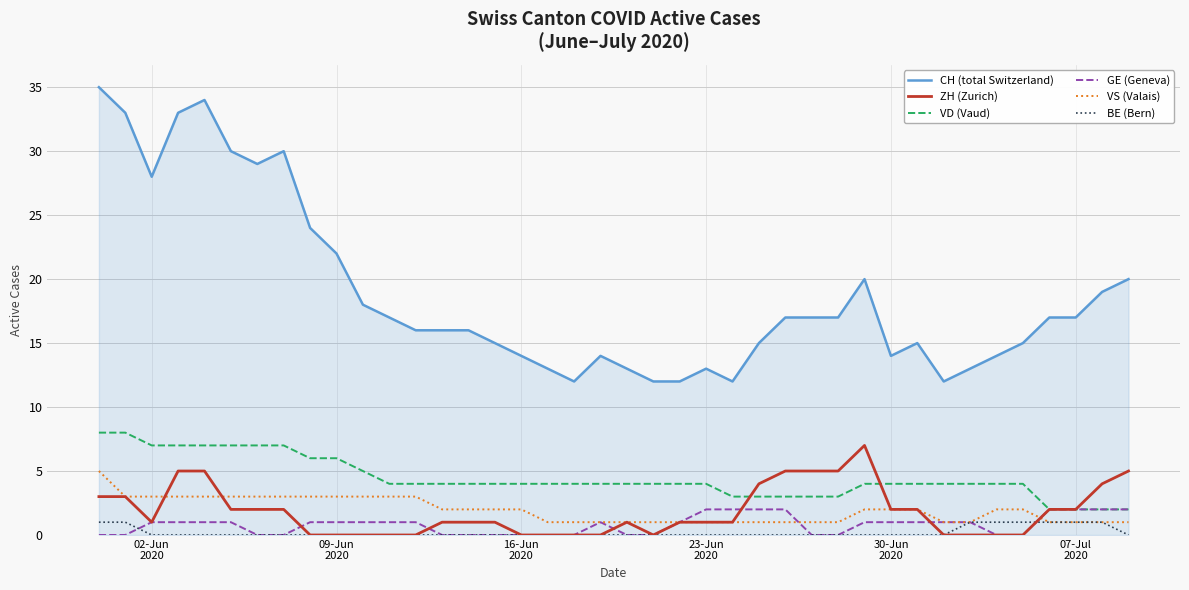

Which series has the largest range (max minus min)?

CH (total Switzerland)